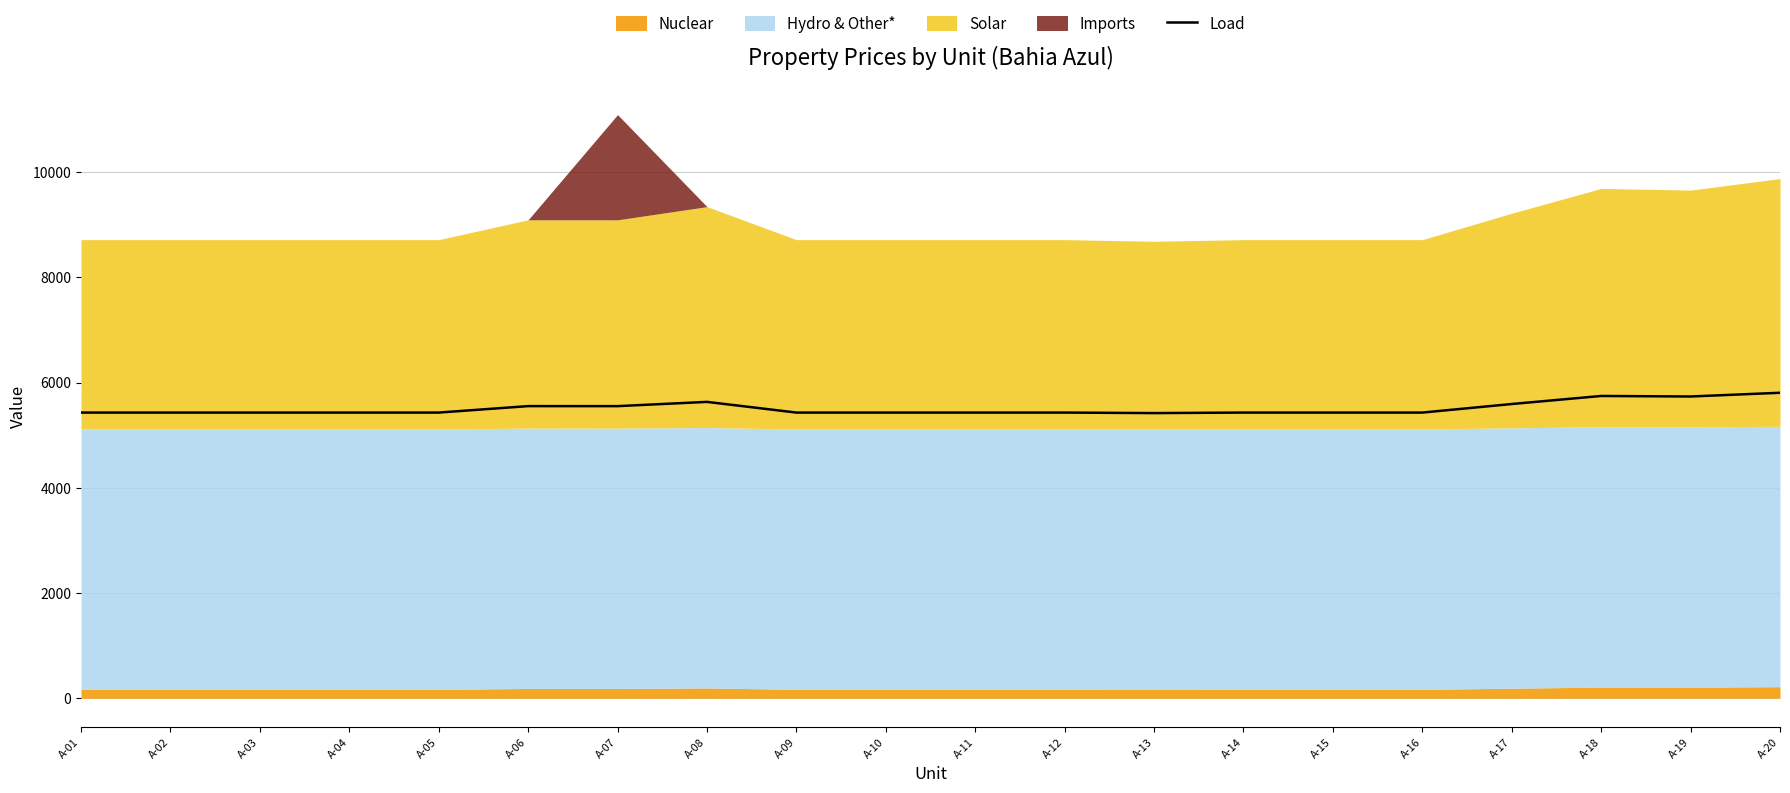

Where does the data first go above 5430?

A-01